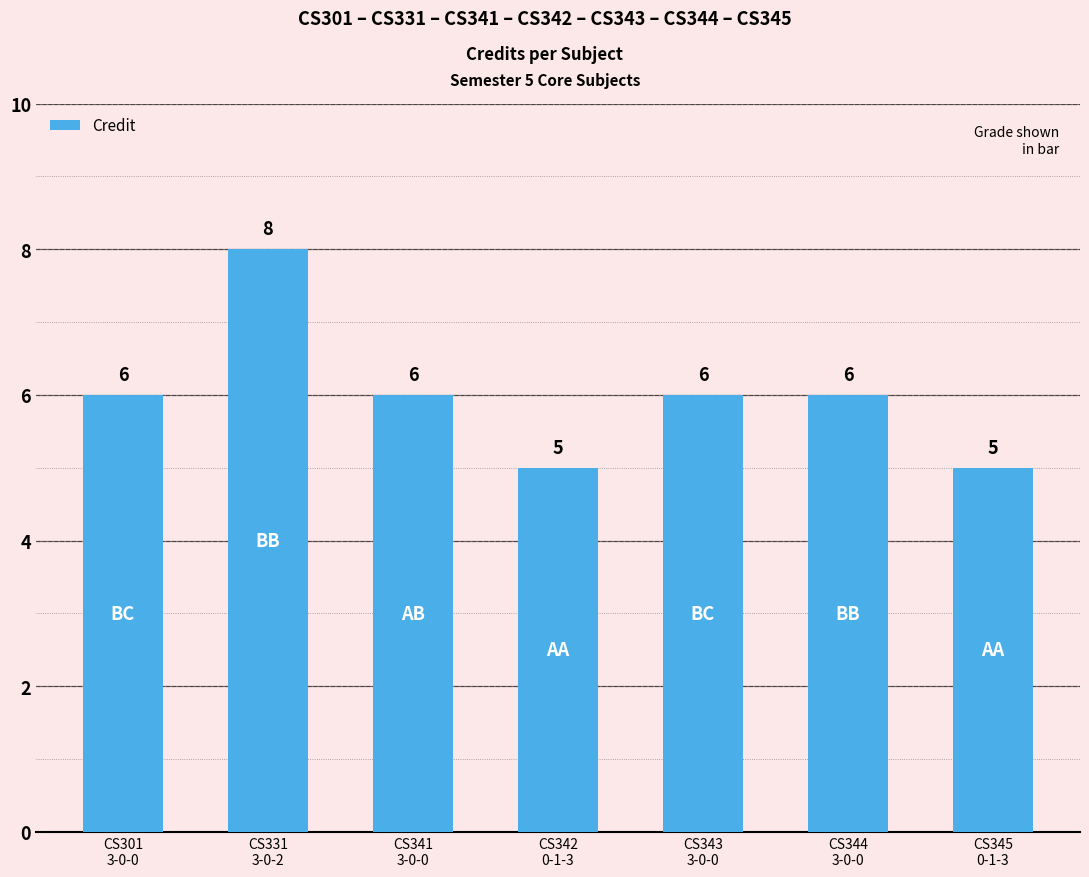

What is the approximate value at CS342
0-1-3?

5